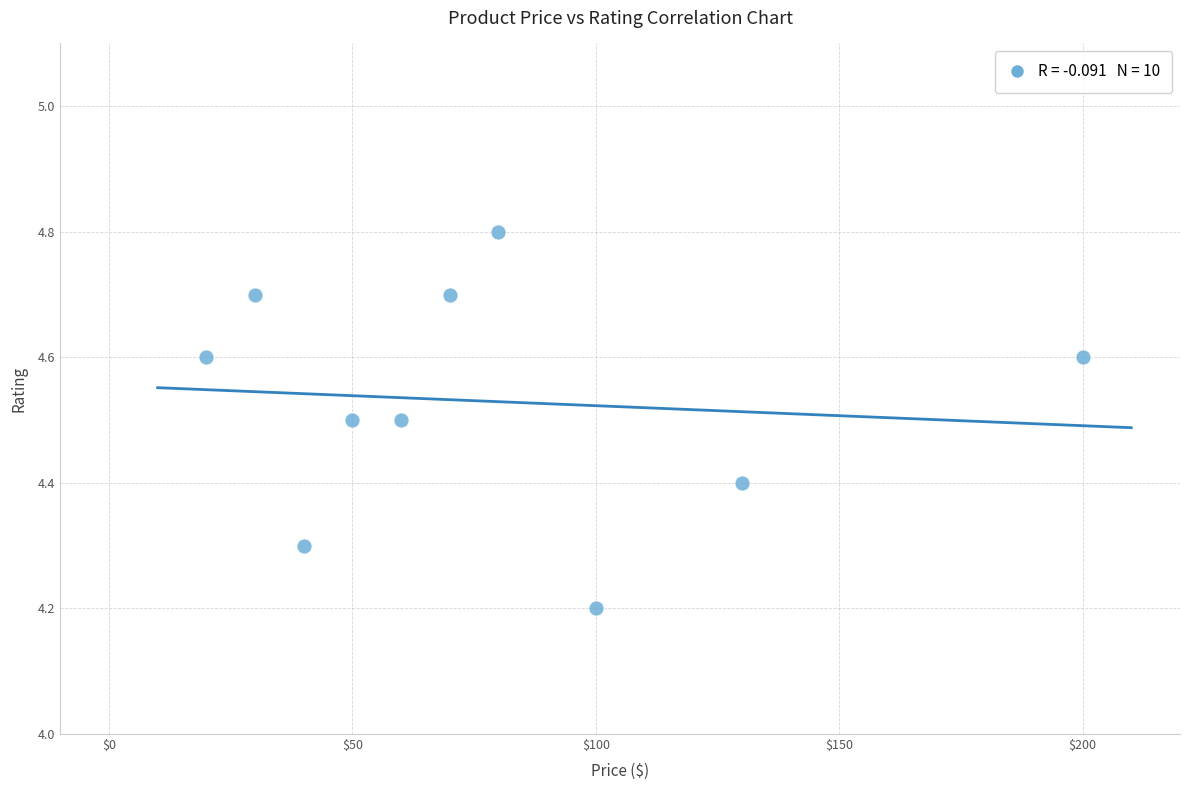

What Y value in the scatter plot is closest to 4?

4.2